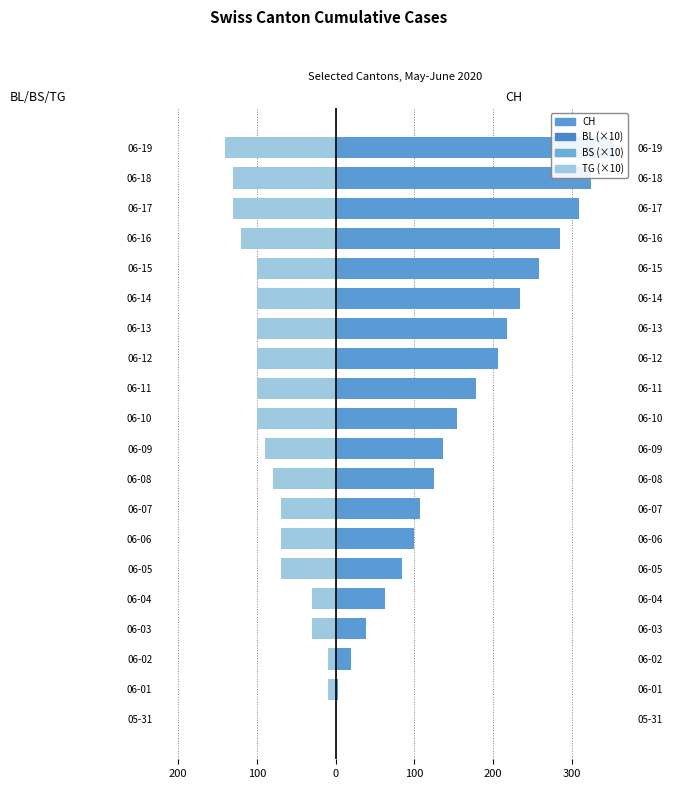

Which series has the largest range (max minus min)?

CH